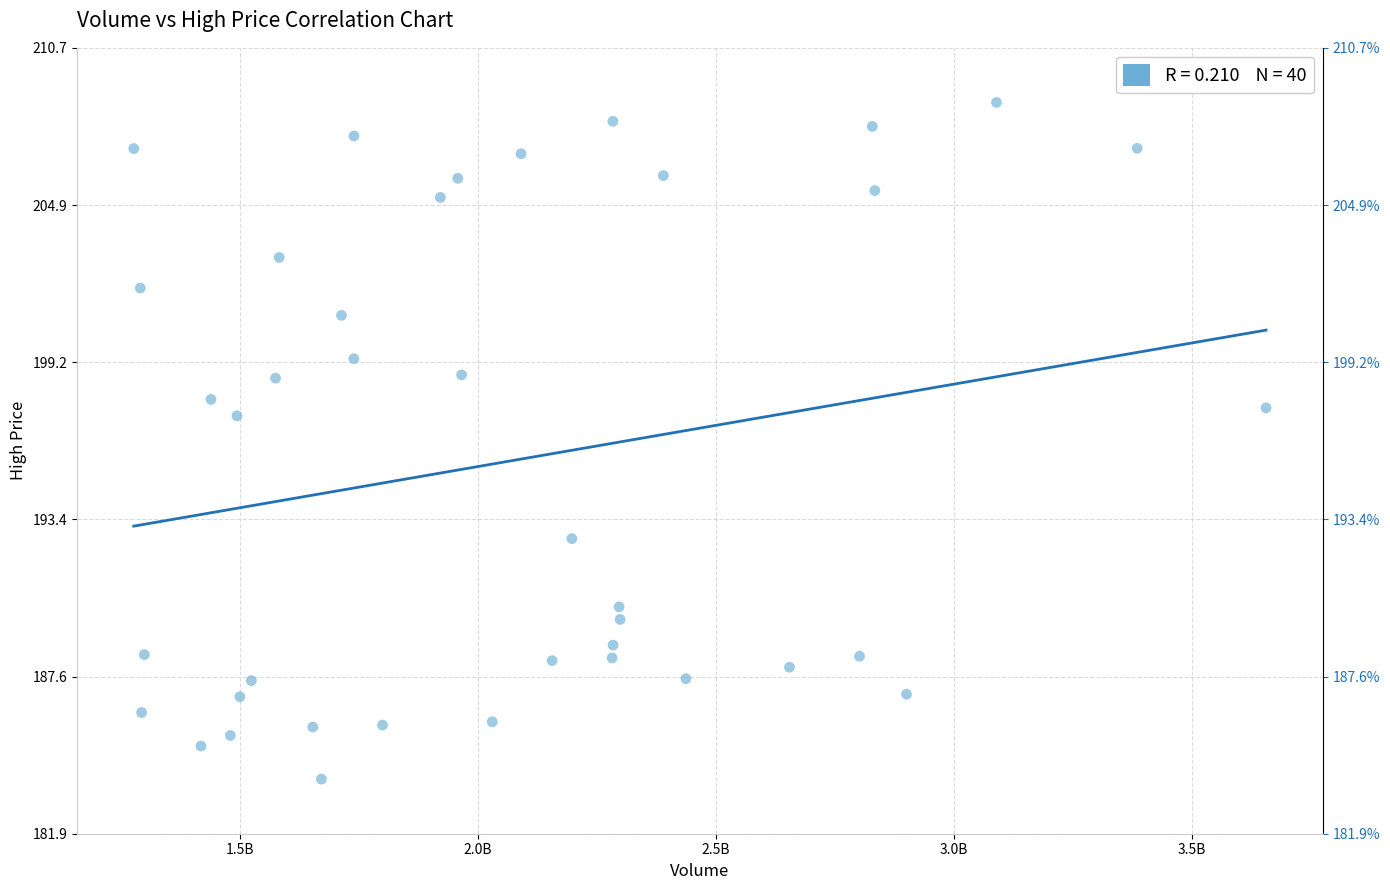

What Y value in the scatter plot is closest to 196?

197.2